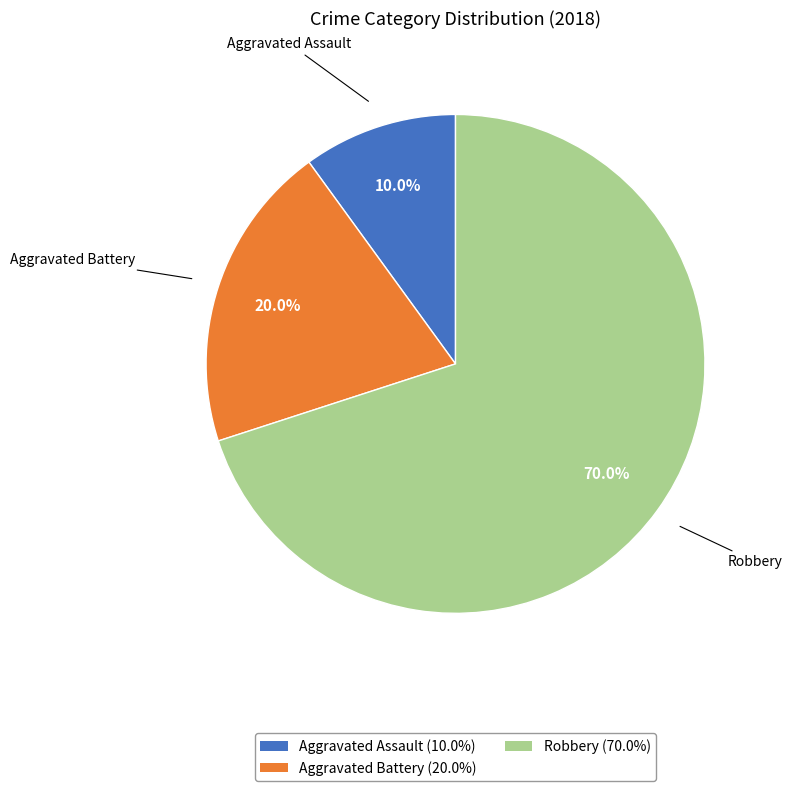

To the nearest percent, what is the difference between the Aggravated Assault and Aggravated Battery slice percentages?

10%